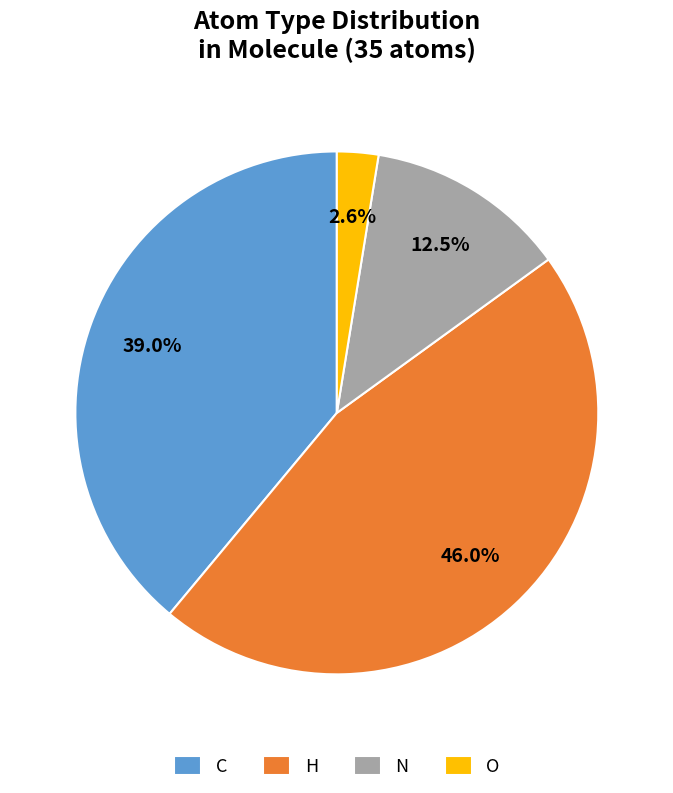

The H slice represents 13% of the pie. True or false?

False